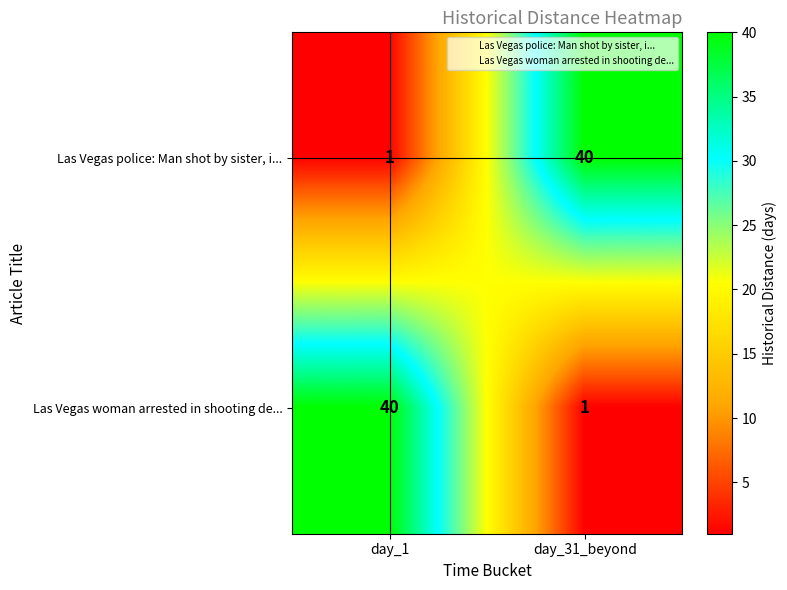

List the labels in order of Las Vegas police: Man shot by sister, i... value, smallest first.

day_1, day_31_beyond